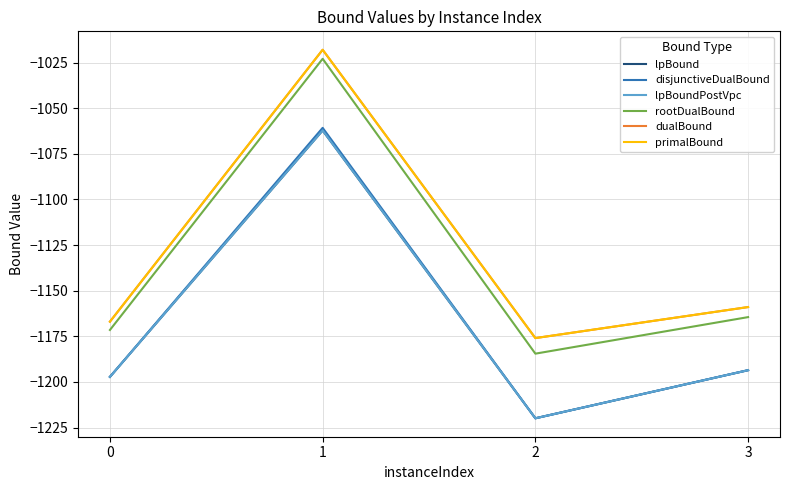

Does the chart have visible grid lines?

Yes